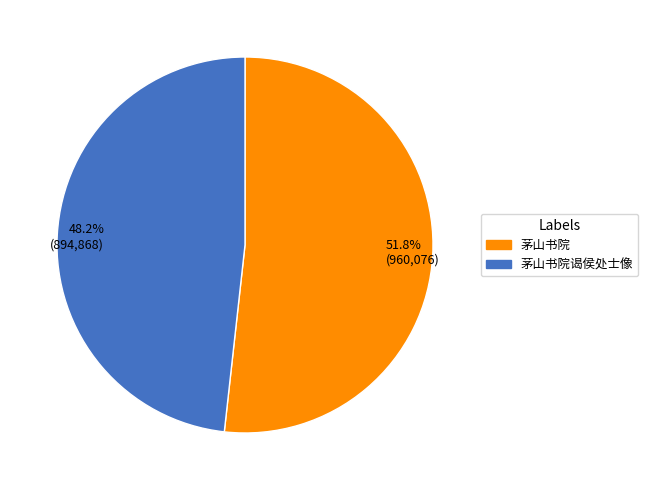

Approximately how many times larger is the value at 48.2% (894,868) compared to 51.8% (960,076)?

0.9